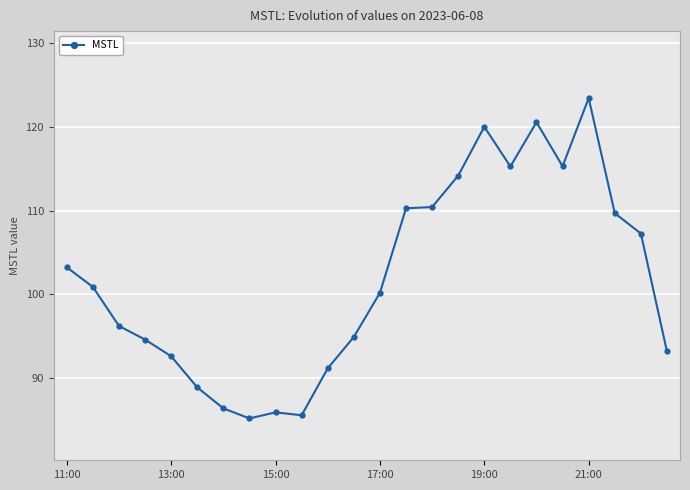

What is the minimum value shown in the chart?

85.2